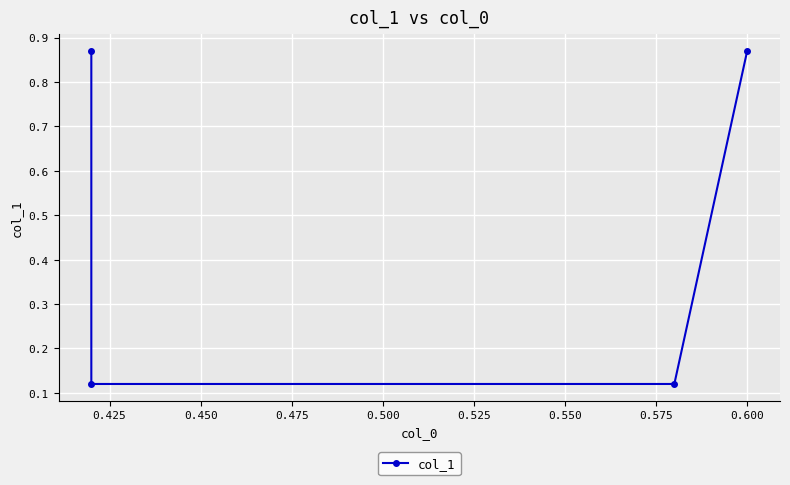

How many series are shown in this chart?

1